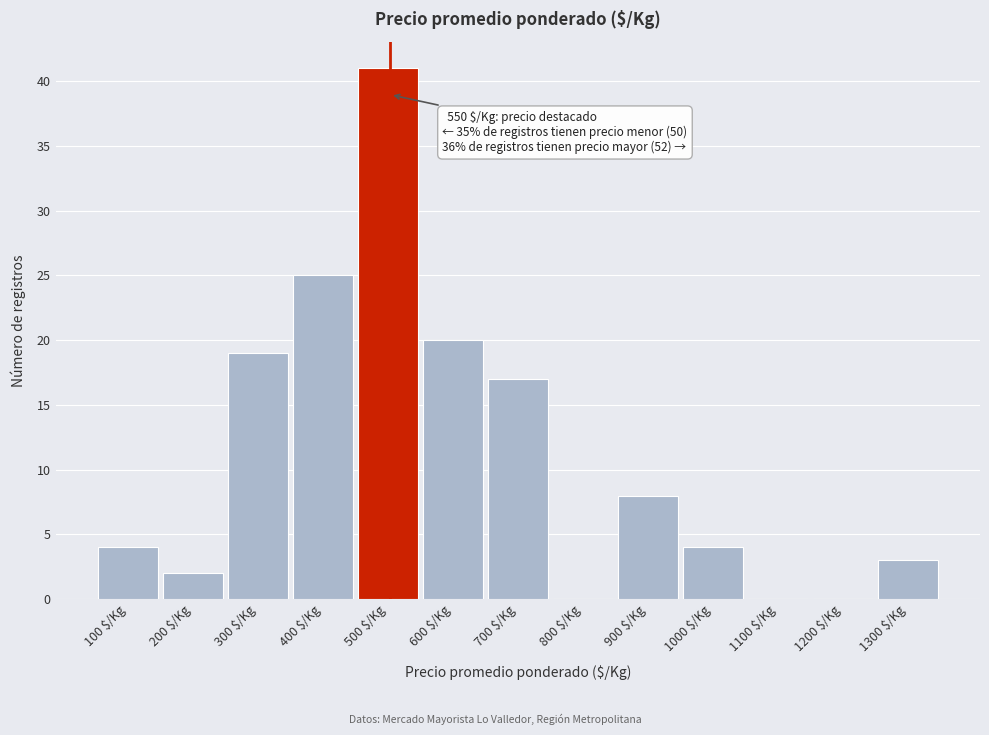

At which category does the chart reach its peak across all series?

500 $/Kg